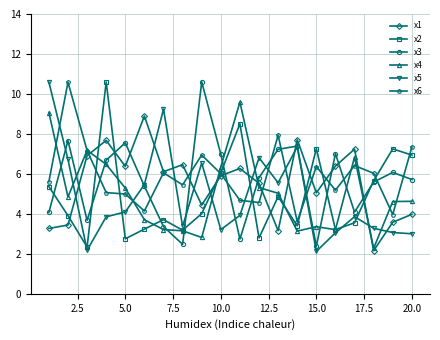

What is the average value of the x6 series?

5.9